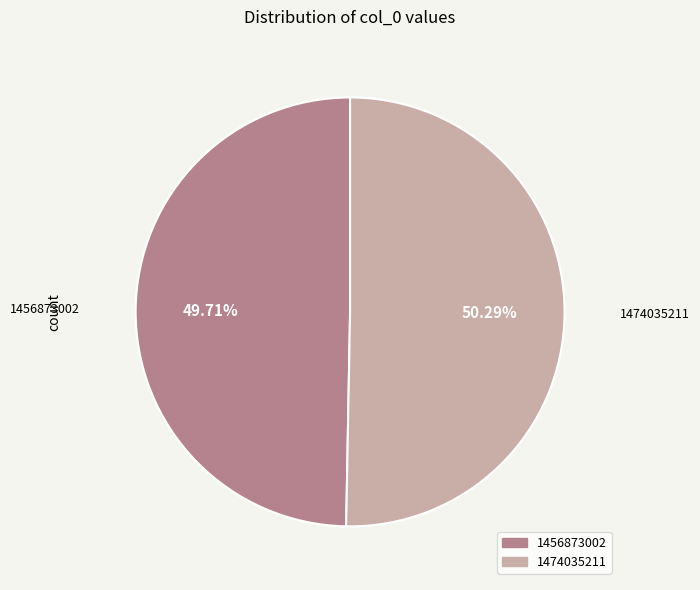

To the nearest percent, what portion does 1456873002 represent?

50%